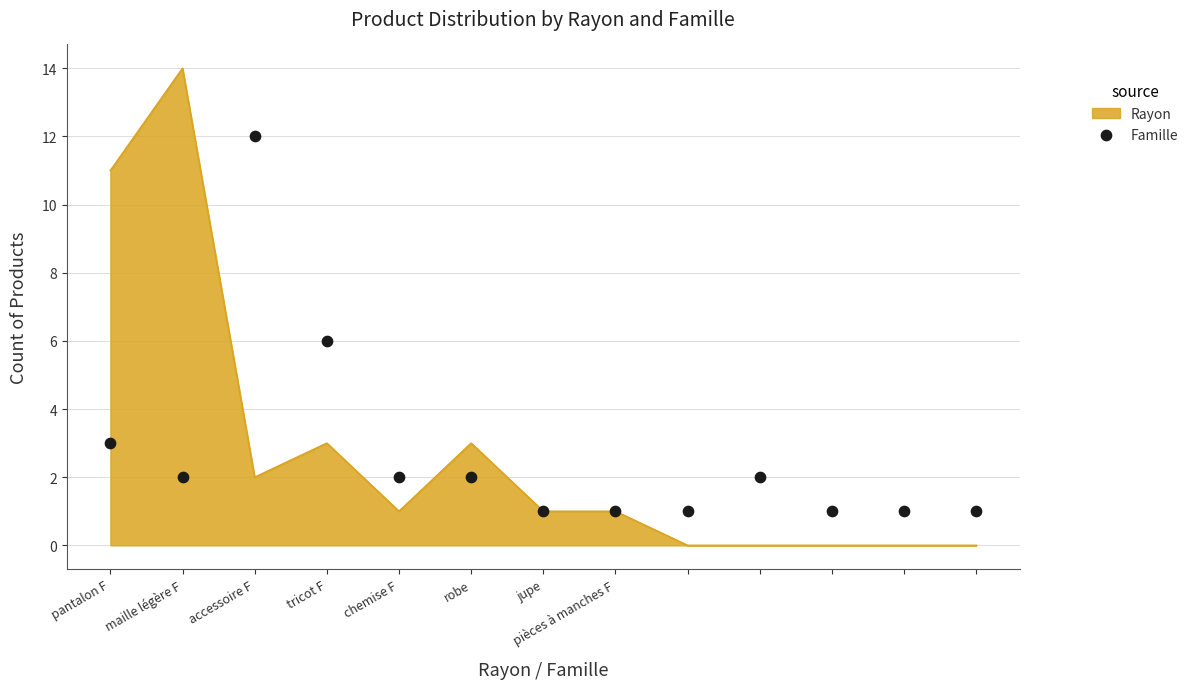

What is the ratio of the value at pièces à manches F to the value at 10?

1.0